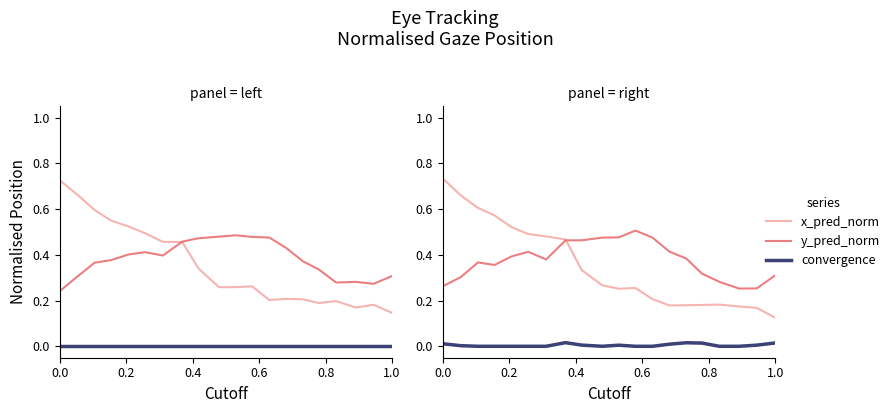

Reading left to right, list all the values displayed in this chart.

x_pred_norm: 0.7	0.7	0.6	0.6	0.5	0.5	0.5	0.5	0.3	0.3	0.3	0.3	0.2	0.2	0.2	0.2	0.2	0.2	0.2	0.1
y_pred_norm: 0.3	0.3	0.4	0.4	0.4	0.4	0.4	0.5	0.5	0.5	0.5	0.5	0.5	0.4	0.4	0.3	0.3	0.3	0.3	0.3
convergence: 0.0	0.0	0.0	0.0	0.0	0.0	0.0	0.0	0.0	0.0	0.0	0.0	0.0	0.0	0.0	0.0	0.0	0.0	0.0	0.0